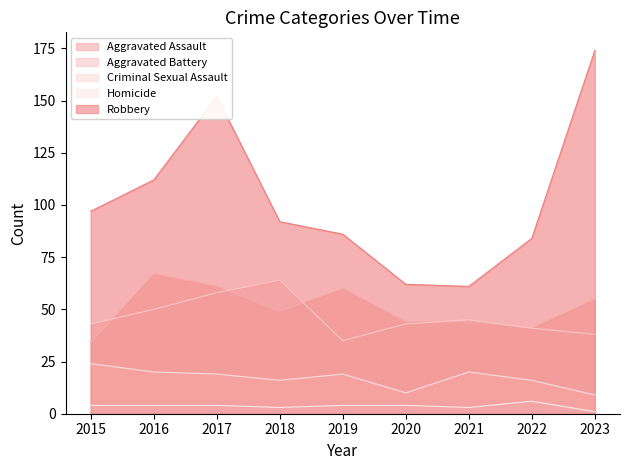

Rank the categories by Aggravated Assault value from highest to lowest.

2016, 2017, 2019, 2023, 2018, 2020, 2021, 2022, 2015